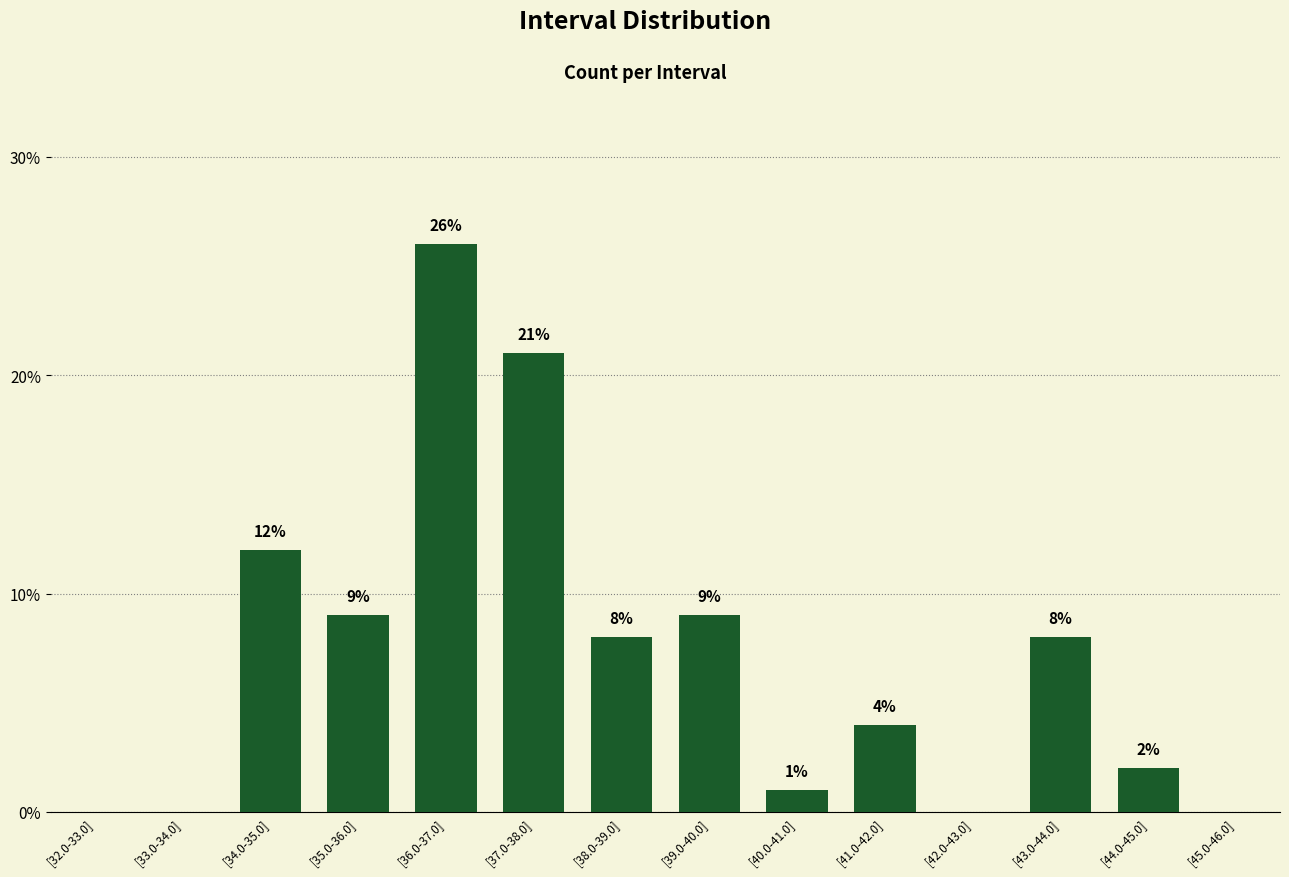

How many distinct data groups are displayed?

1